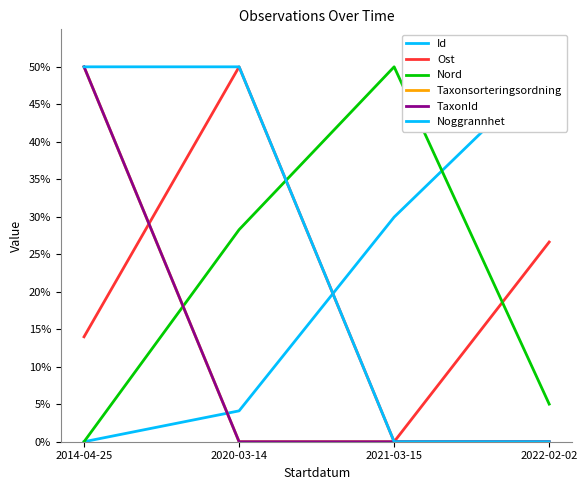

Which category has the highest value across all series?

2022-02-02